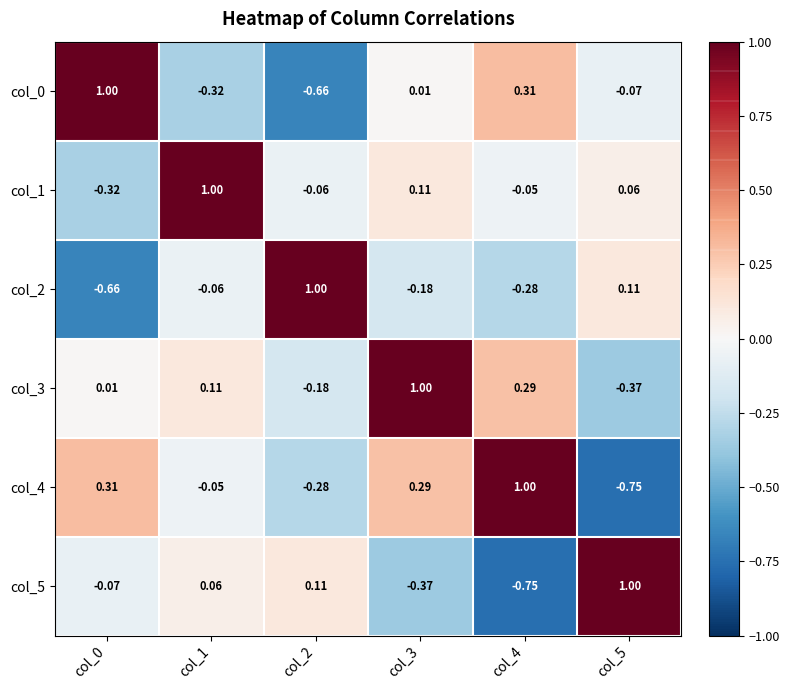

Is the value of col_0 at col_3 greater than the value of col_4 at col_5?

Yes